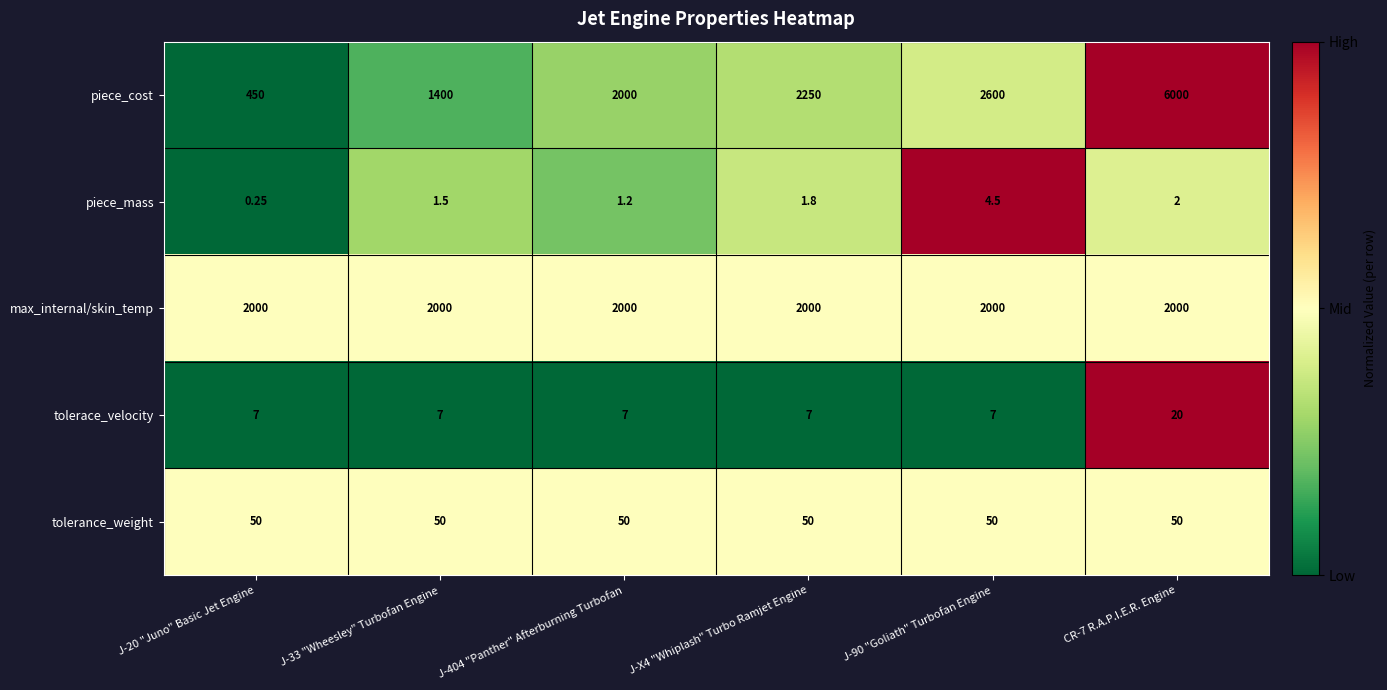

Which series changed the most between J-20 "Juno" Basic Jet Engine and J-404 "Panther" Afterburning Turbofan?

piece_cost